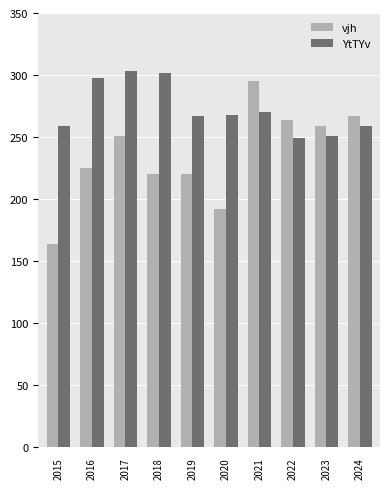

What is the difference between the second highest and minimum values in the YtTYv series?

53